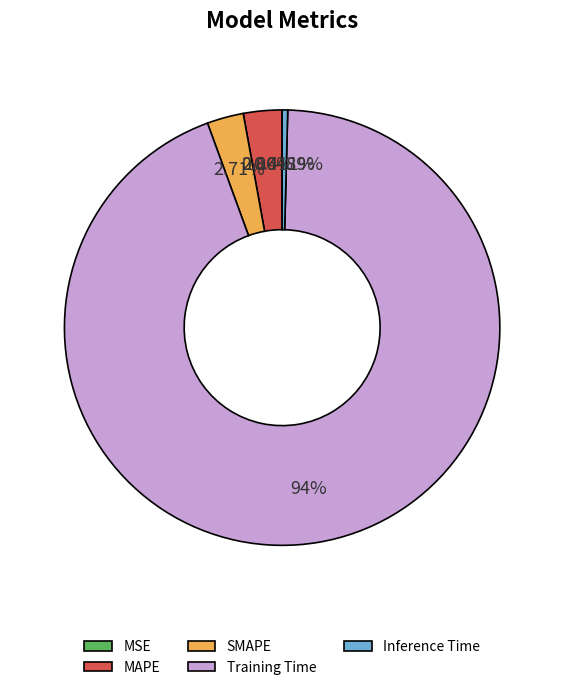

Which slice is the largest?

Training Time